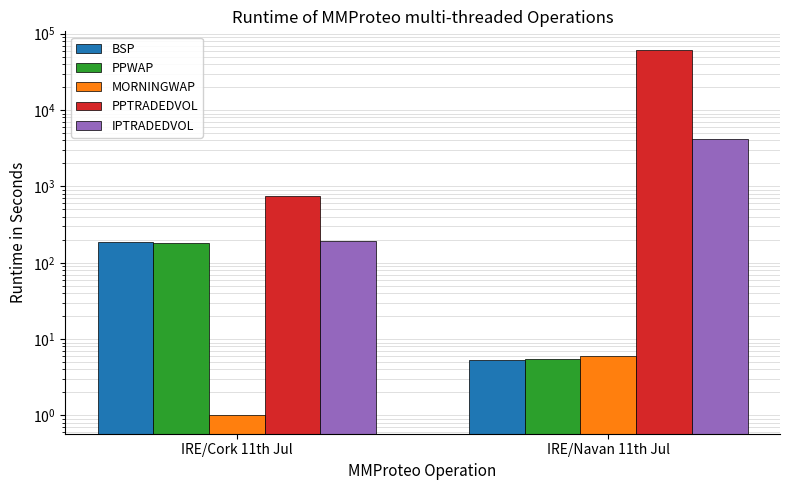

What is the maximum value shown in the chart?

61919.2